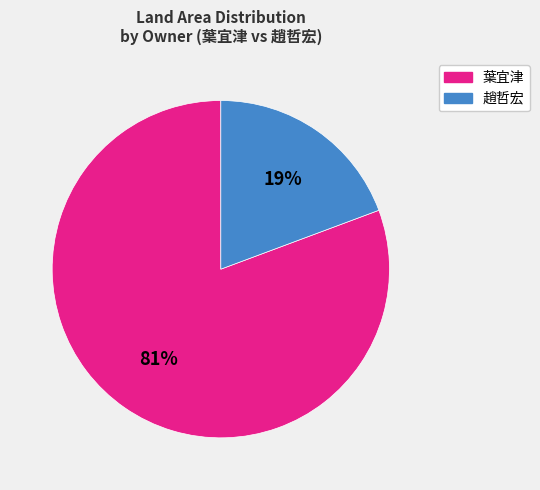

To the nearest percent, what is the average slice percentage?

50%